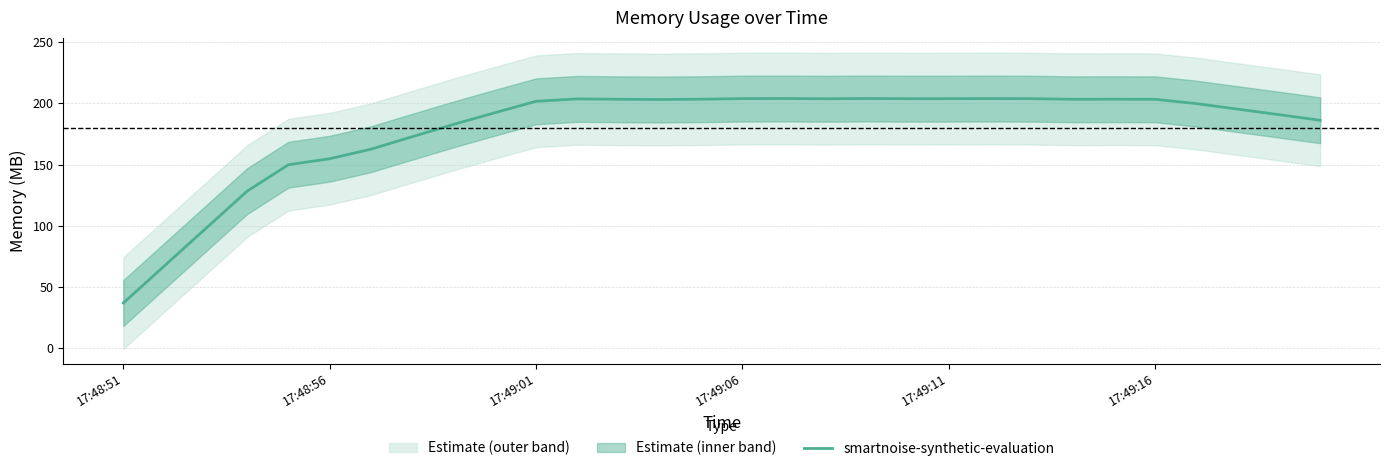

Reading left to right, extract all data points from this chart.

37.0	67.5	97.9	128.3	149.9	154.8	162.6	172.7	182.8	192.3	201.6	203.6	203.3	203.1	203.4	203.9	203.9	203.7	203.9	203.8	203.8	203.9	203.8	203.3	203.4	203.3	199.8	195.3	190.8	186.2